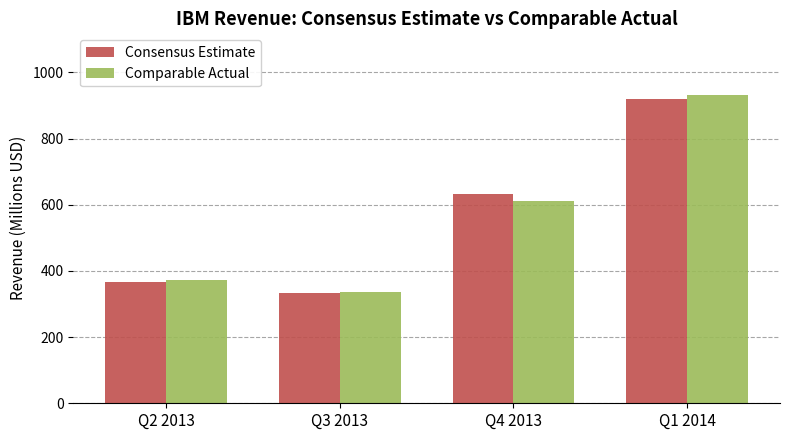

The Consensus Estimate series shows 77.2 at Q2 2013. True or false?

False